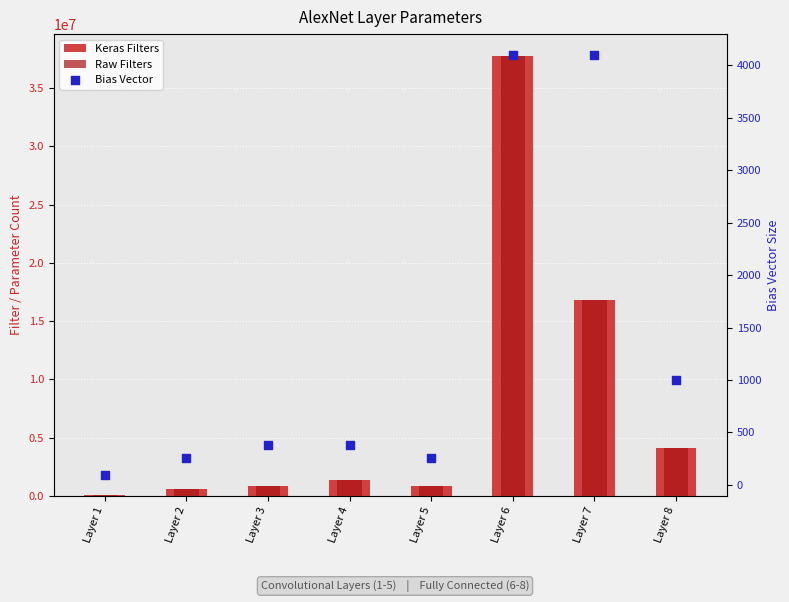

Is the value of Keras Filters at Layer 3 greater than the value of Raw Filters at Layer 3?

Yes